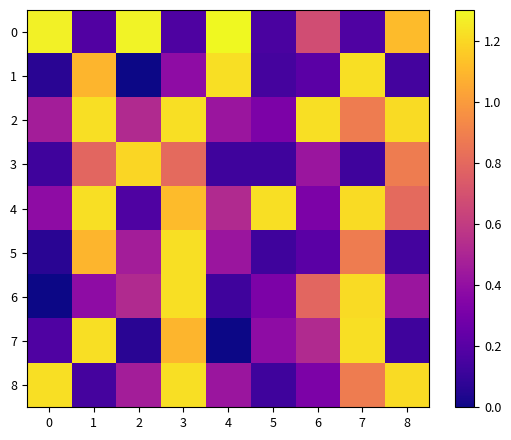

Which series has the widest spread of values?

1